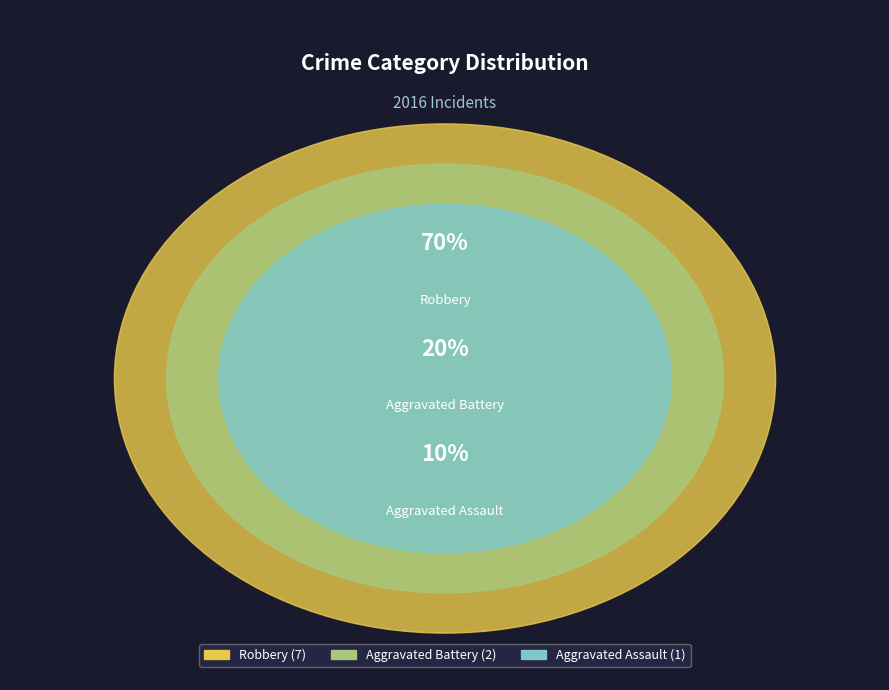

What portion of the pie excludes Aggravated Battery?

80.0%